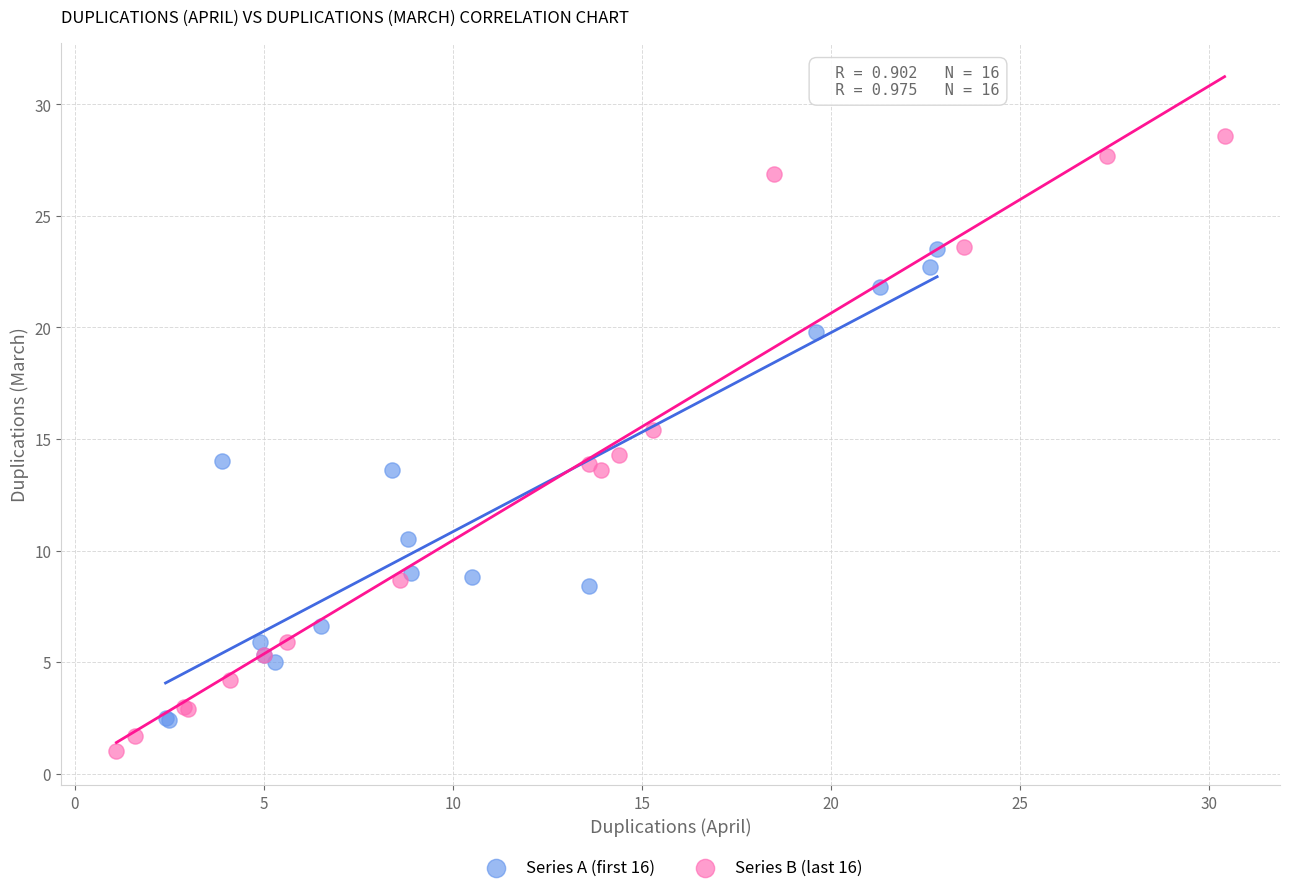

Which series reaches the maximum Y coordinate?

Series B (last 16)